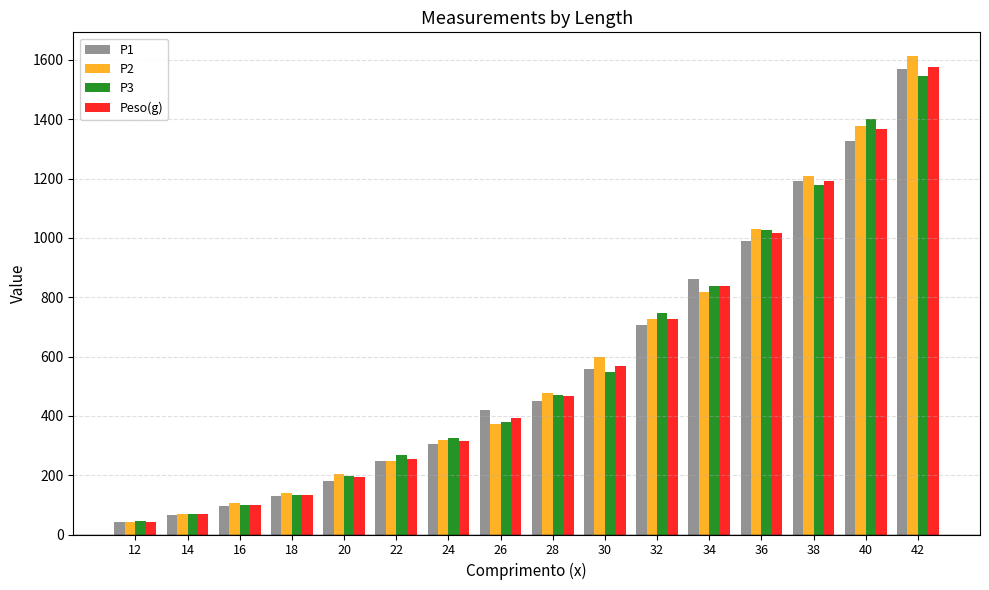

What is the difference between the second highest and second lowest values in the P2 series?

1305.6